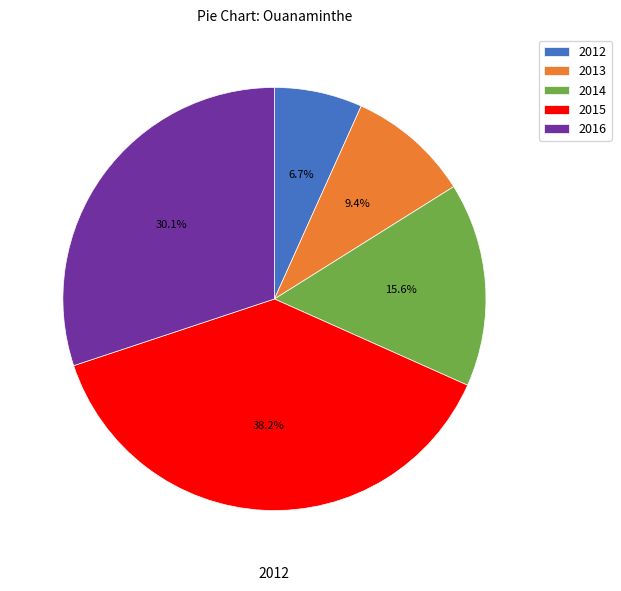

Does 2014 account for over 50% of the chart?

No